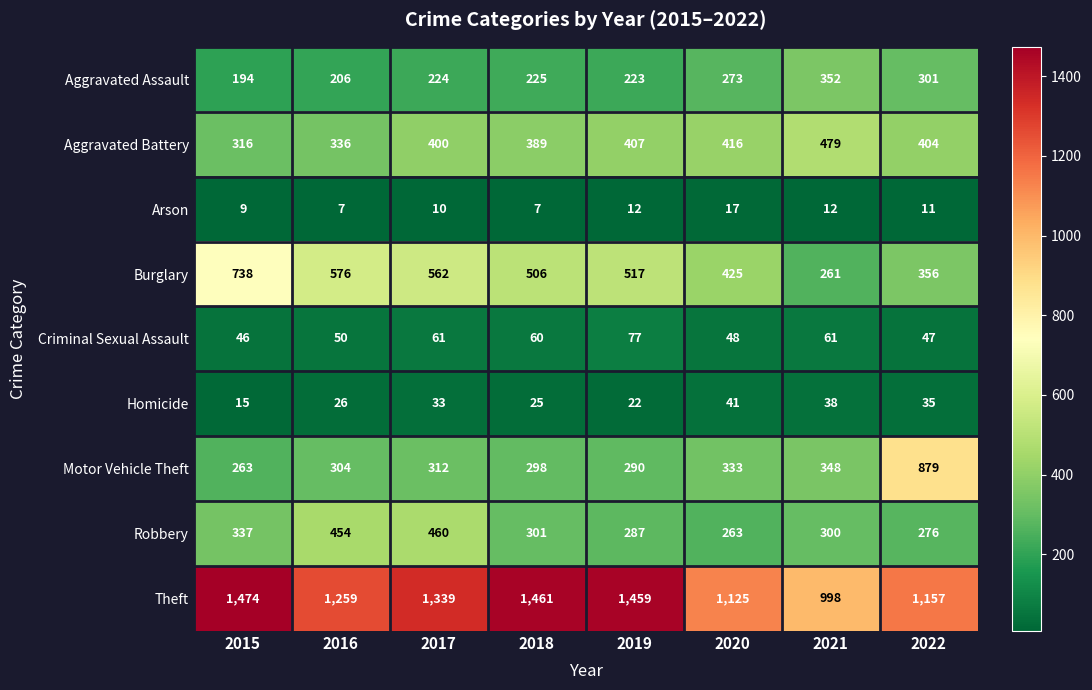

What is the difference between the maximum and second lowest values in the Aggravated Battery series?

143